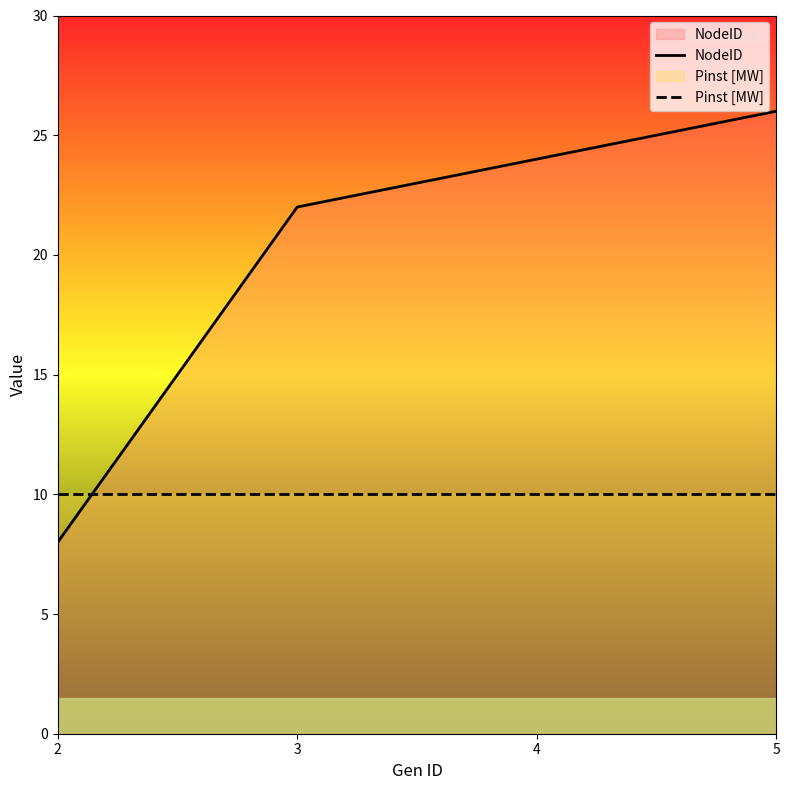

True or false: NodeID has a value of 8 at 2.

True